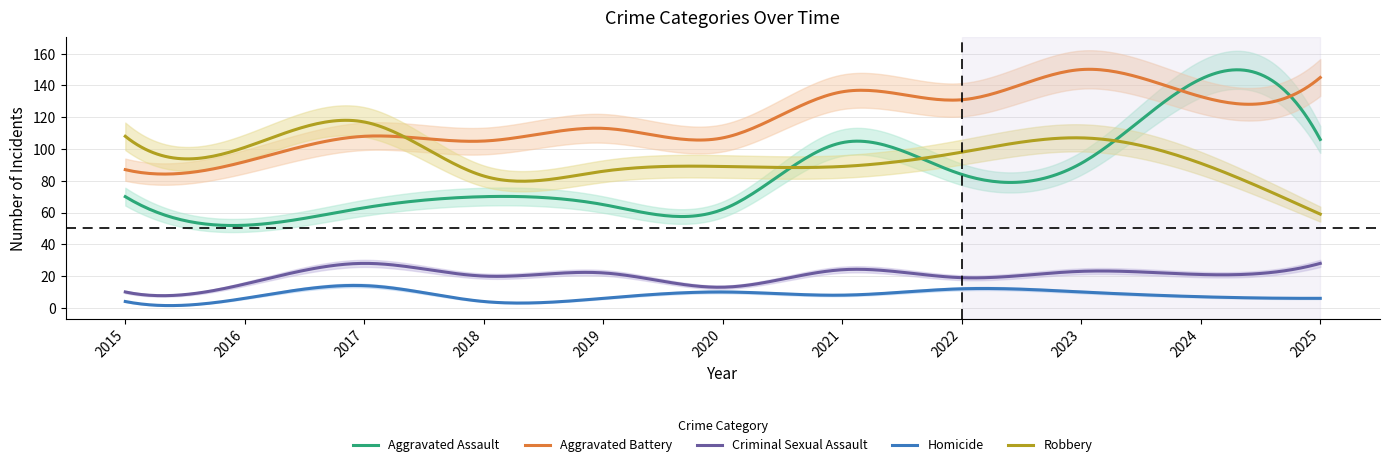

Does the chart display data point markers on the line(s)?

No